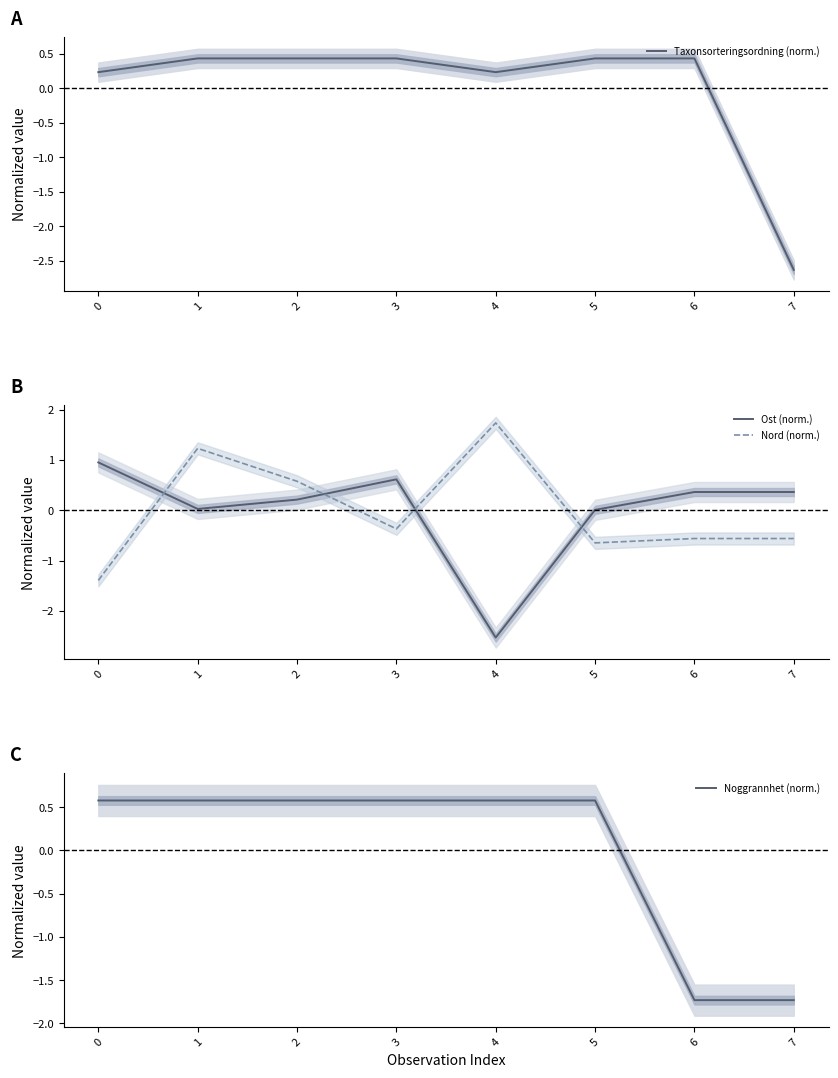

What is the value of the Ost (norm.) point at the 8th from the left?

0.4